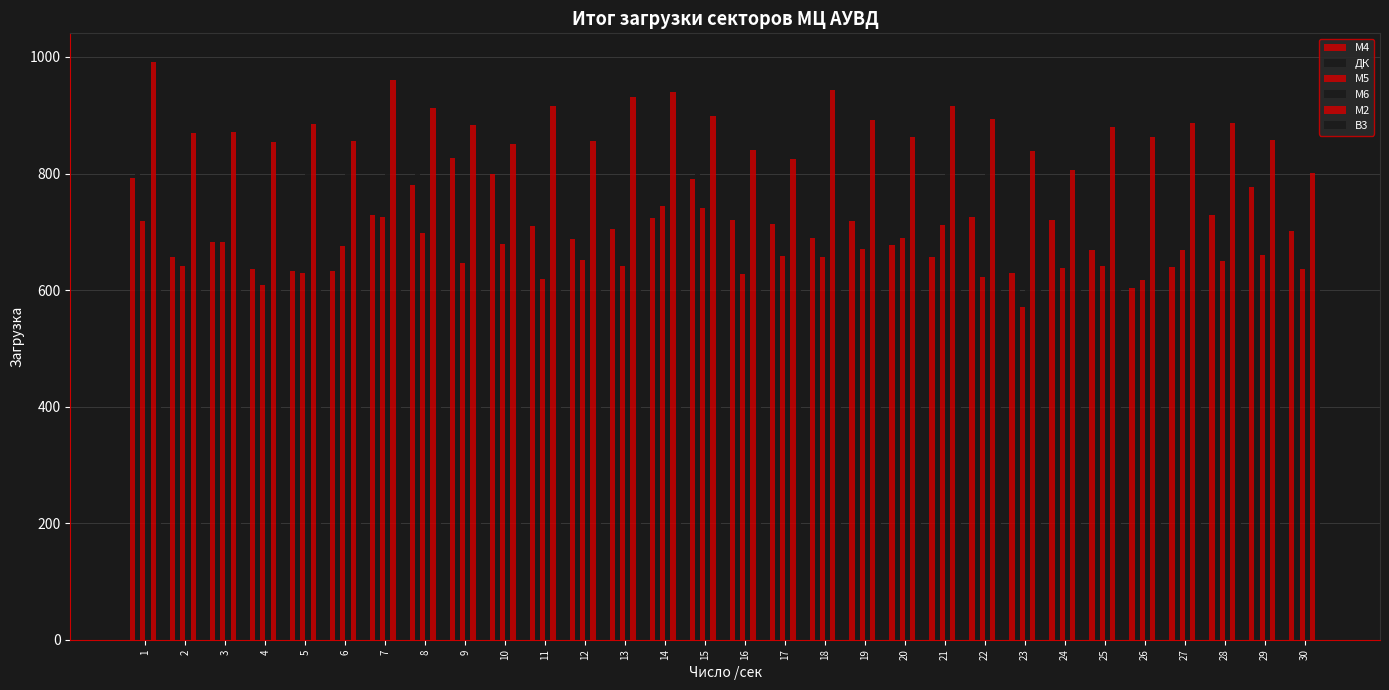

How many bars are there in total?

180